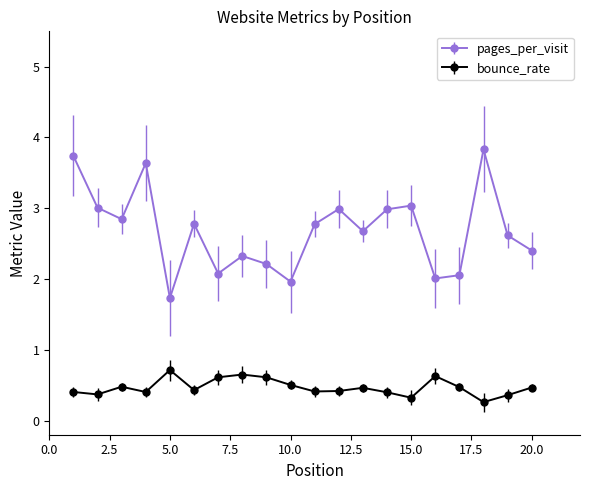

How many series are shown in this chart?

2